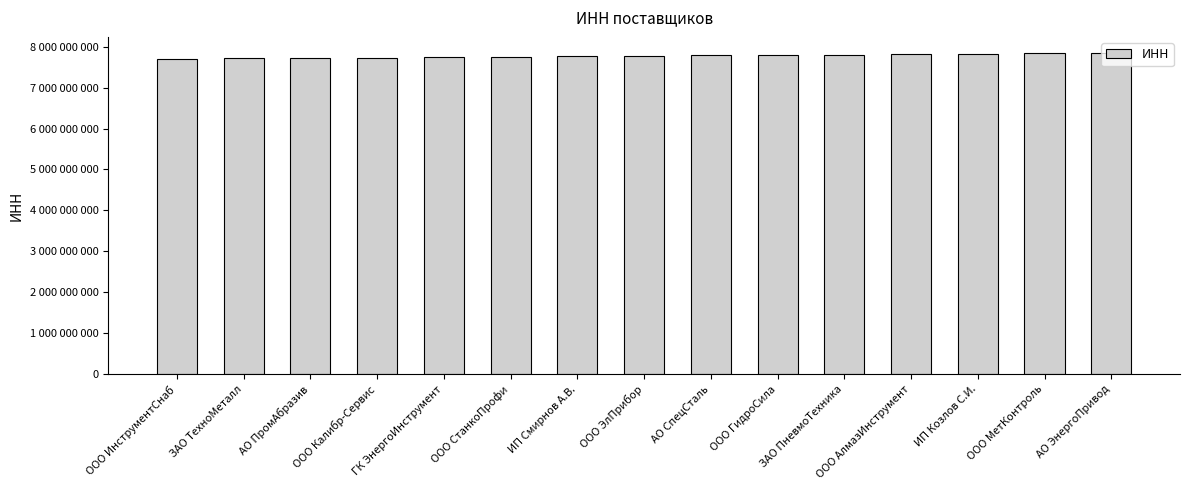

What is the sum of the values at ЗАО ТехноМеталл and ИП Козлов С.И.?

15534333332